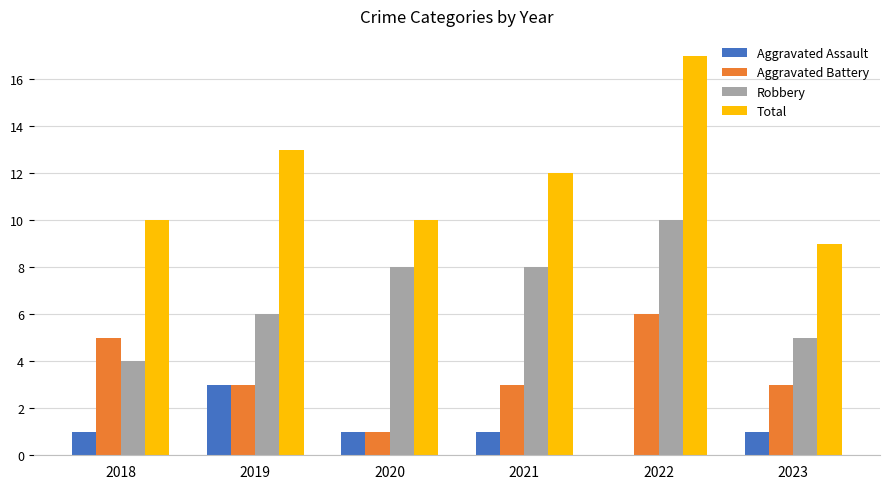

At which category does the chart reach its peak across all series?

2022